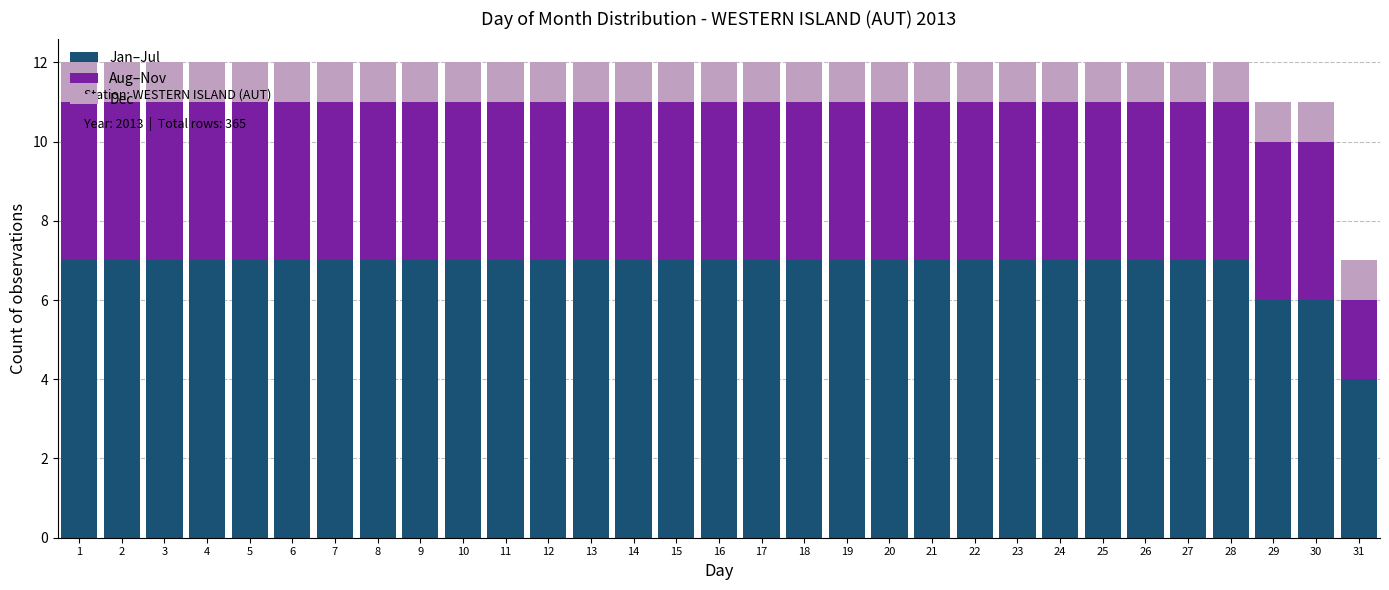

What is the difference between the Jan–Jul values at 27 and 31?

3